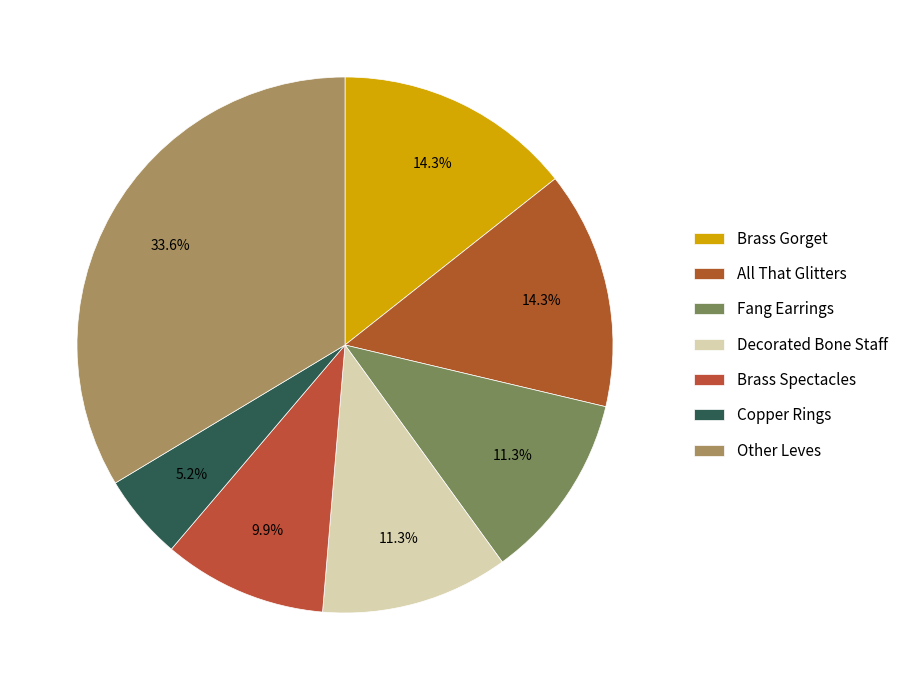

What is the smallest slice in the pie chart?

Copper Rings